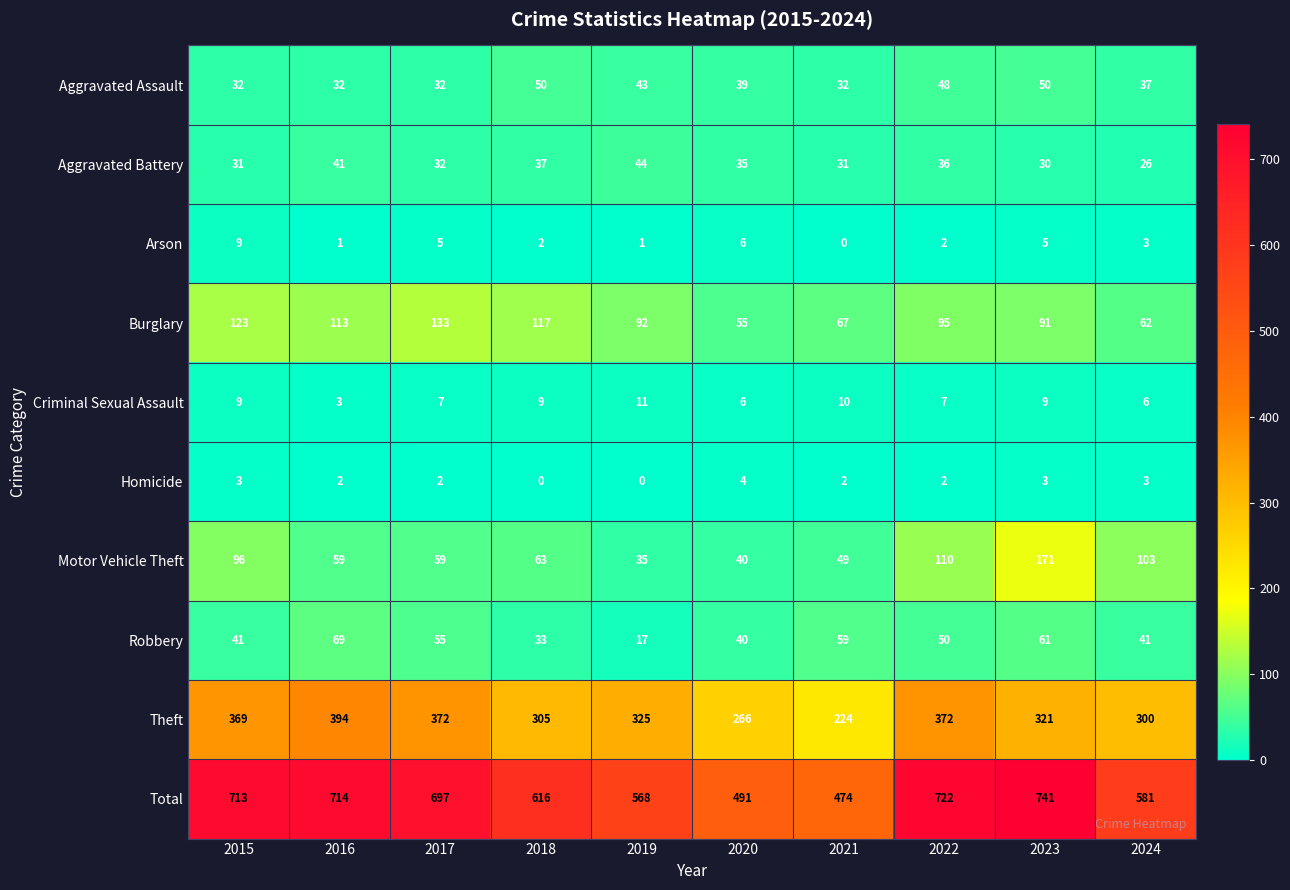

What value does the Motor Vehicle Theft series have at 2020, to the nearest 50?

50